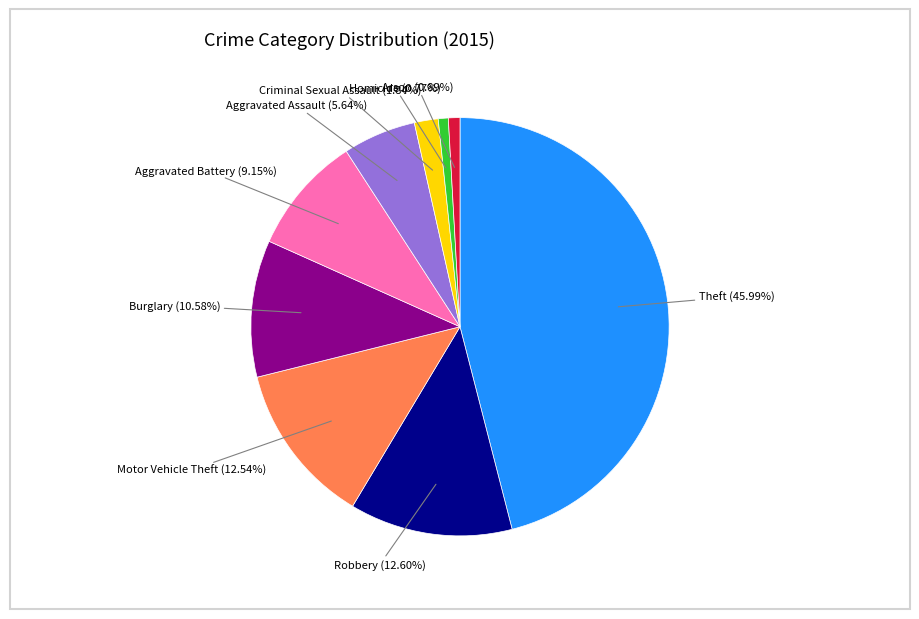

Is there a majority slice in this chart?

No